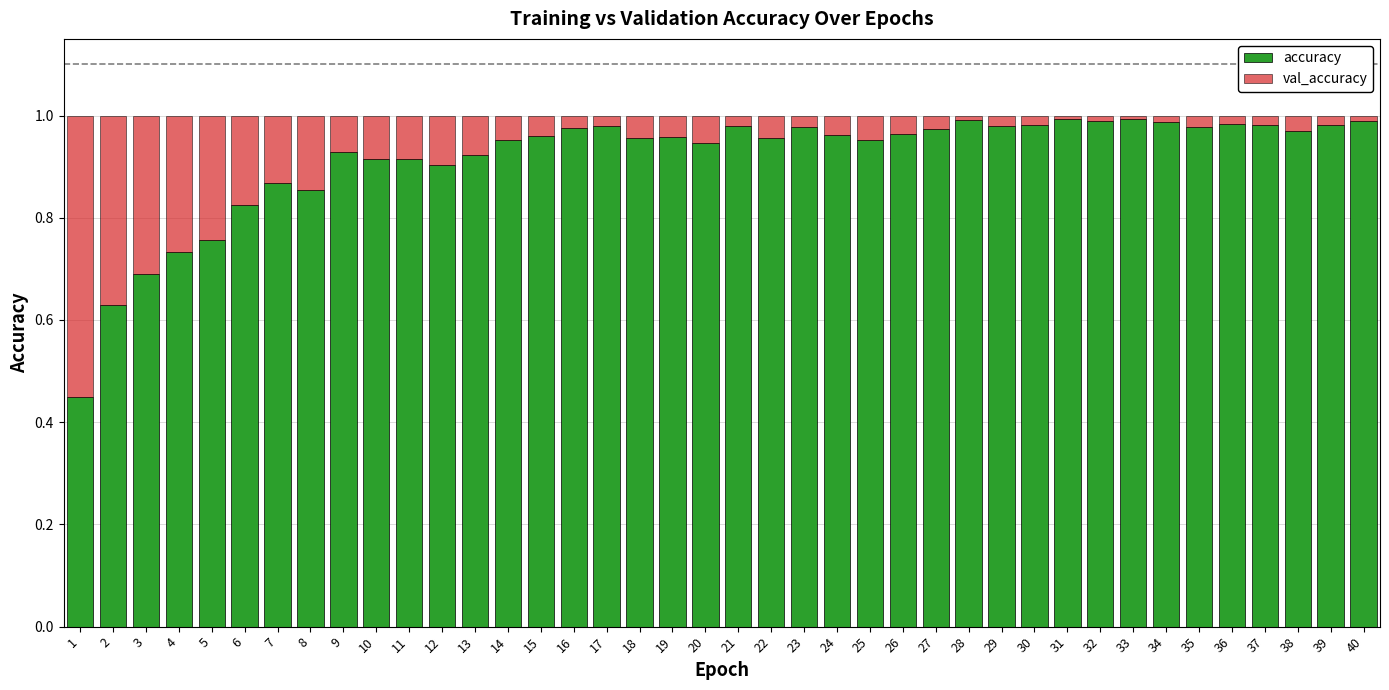

How many bars are there in total?

40